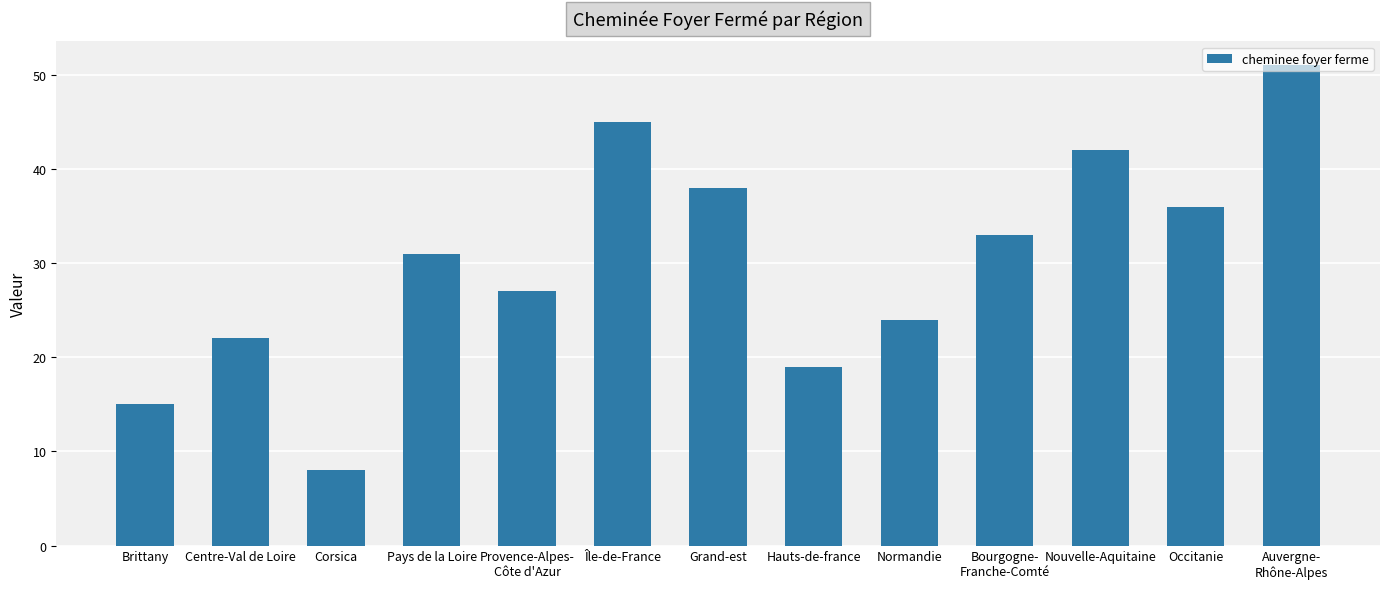

How many data points does each series have?

13